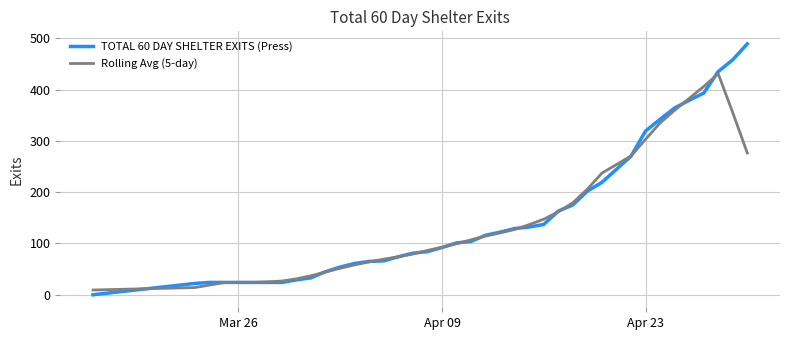

Which series ends up on top after the final intersection of Rolling Avg (5-day) and TOTAL 60 DAY SHELTER EXITS (Press)?

TOTAL 60 DAY SHELTER EXITS (Press)